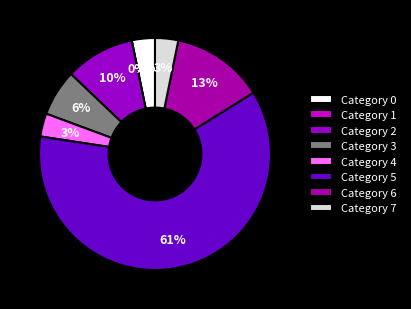

Which slice represents more than half of the pie?

5